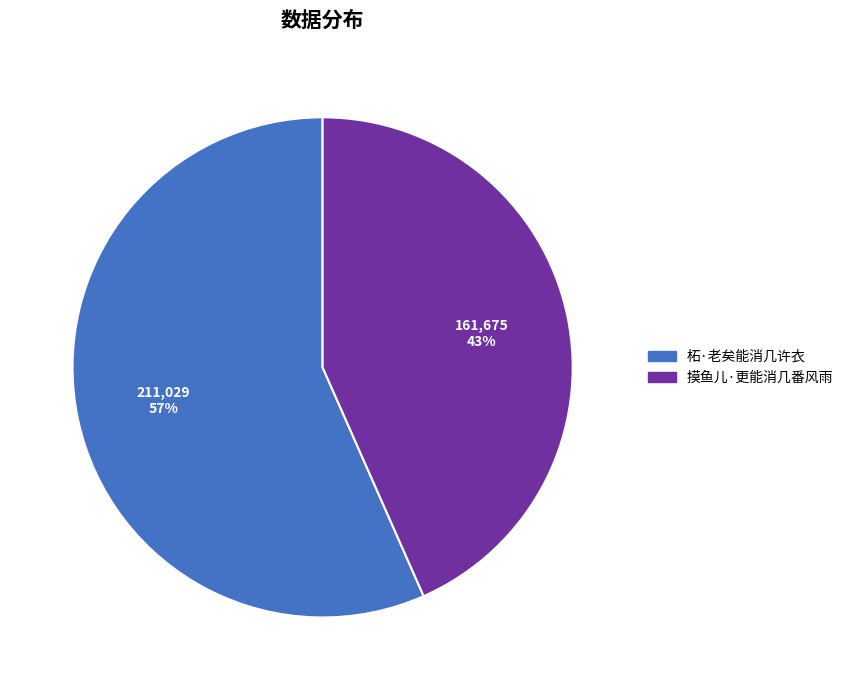

Count the number of slices in the pie.

2